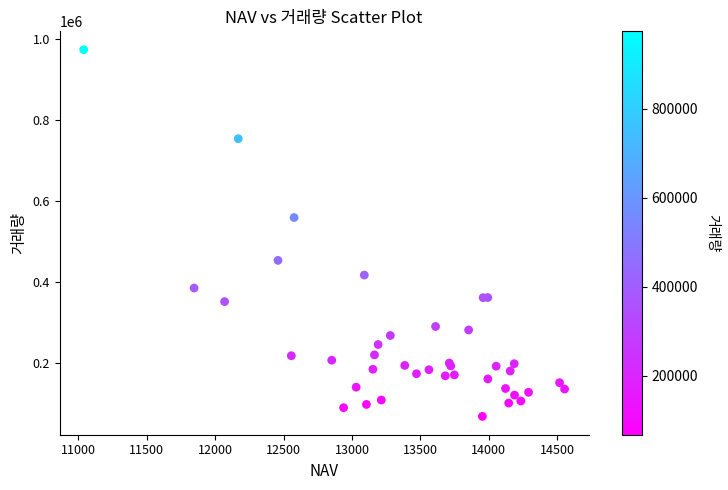

What Y value in the scatter plot is closest to 520345?

558606